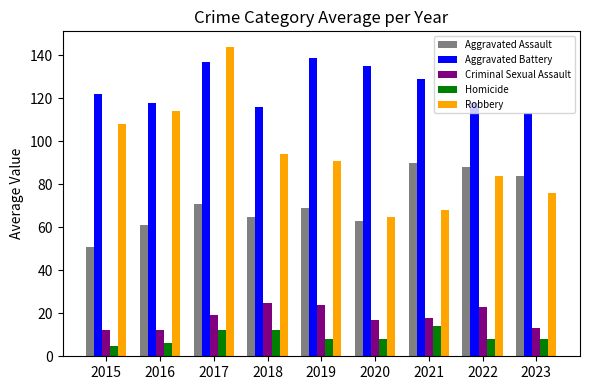

What is the value of the Aggravated Battery bar at the 1st from the left?

122